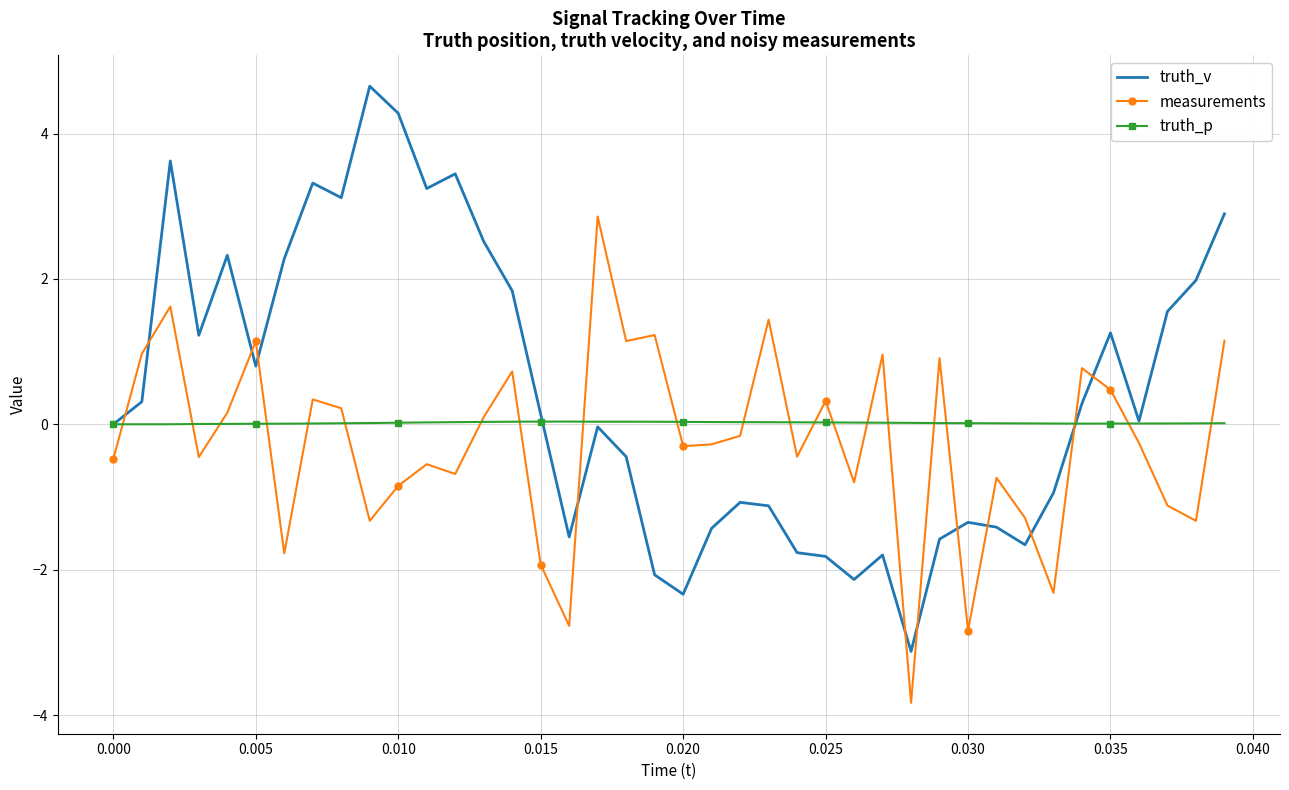

True or false: truth_v and measurements cross at least once.

True